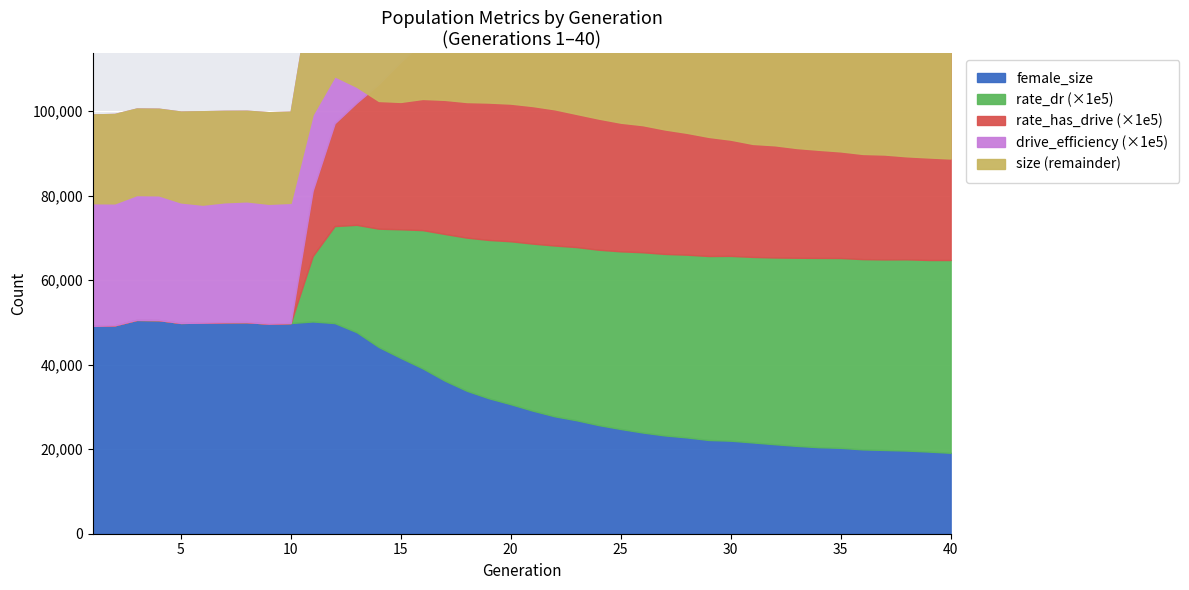

How many values in the rate_dr series exceed 0?

30